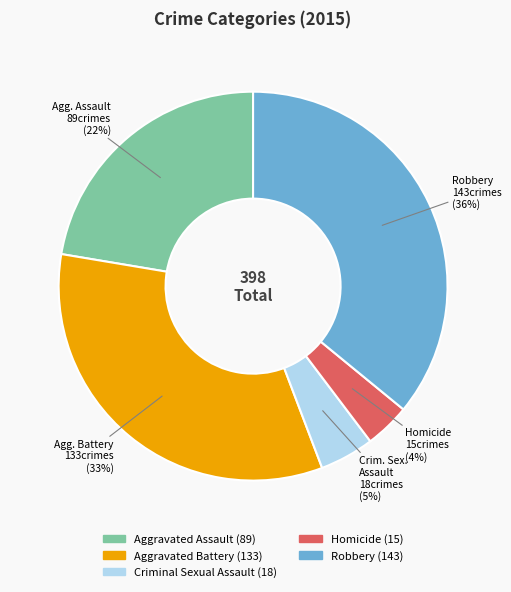

To the nearest percent, what is the average slice percentage?

20%